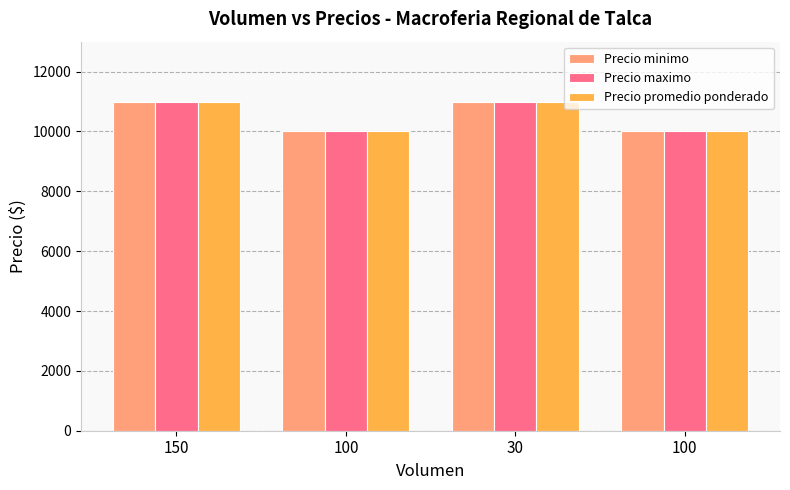

Reading right to left, extract all data points from this chart.

Precio minimo: 10000	11000	10000	11000
Precio maximo: 10000	11000	10000	11000
Precio promedio ponderado: 10000	11000	10000	11000